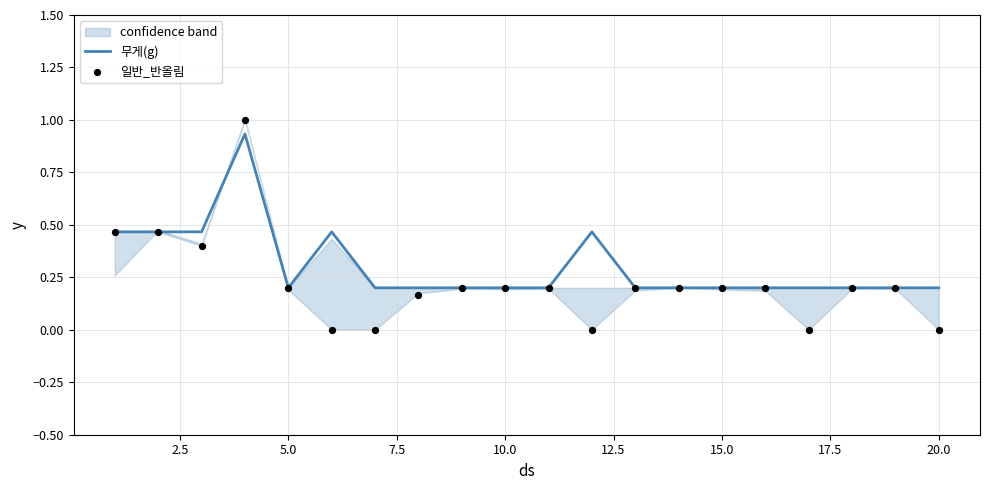

Which series has the largest total across all categories?

무게(g)